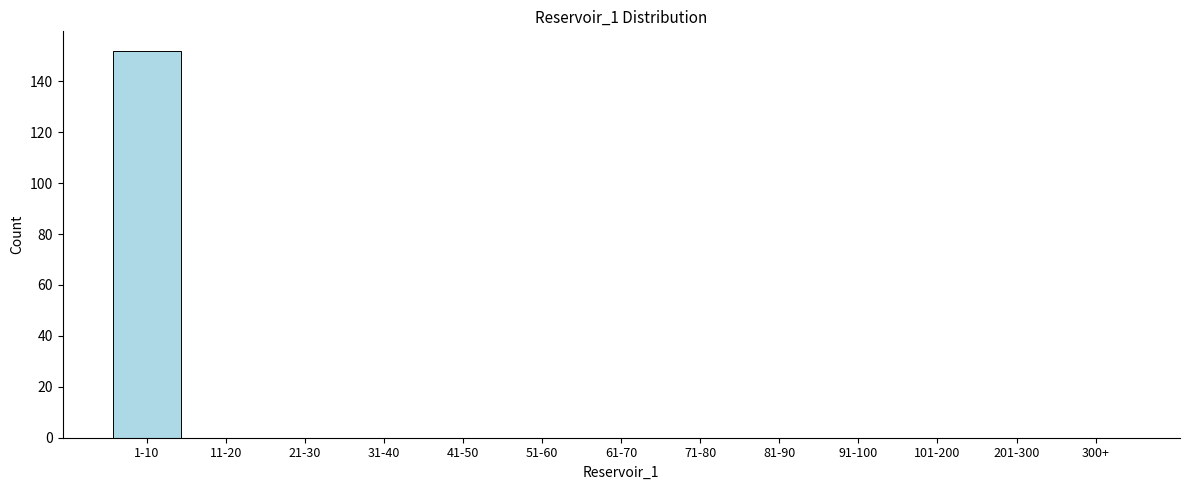

Reading right to left, what are all the values shown in this chart?

300+=0	201-300=0	101-200=0	91-100=0	81-90=0	71-80=0	61-70=0	51-60=0	41-50=0	31-40=0	21-30=0	11-20=0	1-10=152